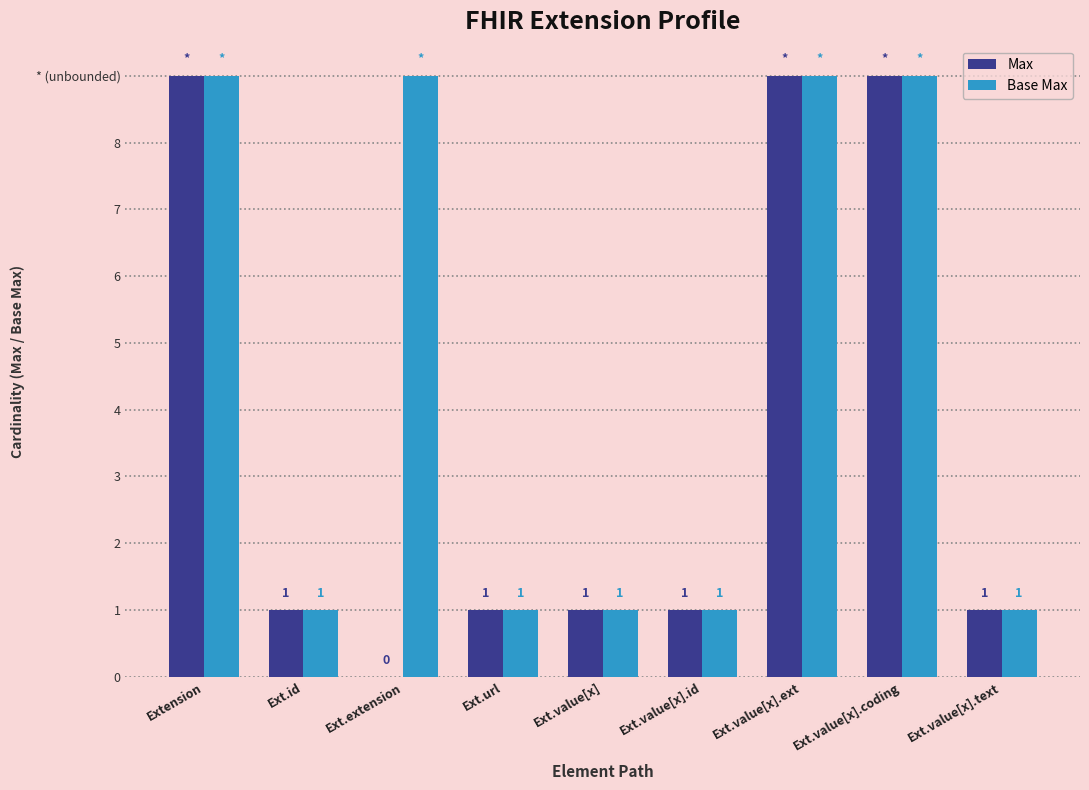

Are the bars horizontal?

No